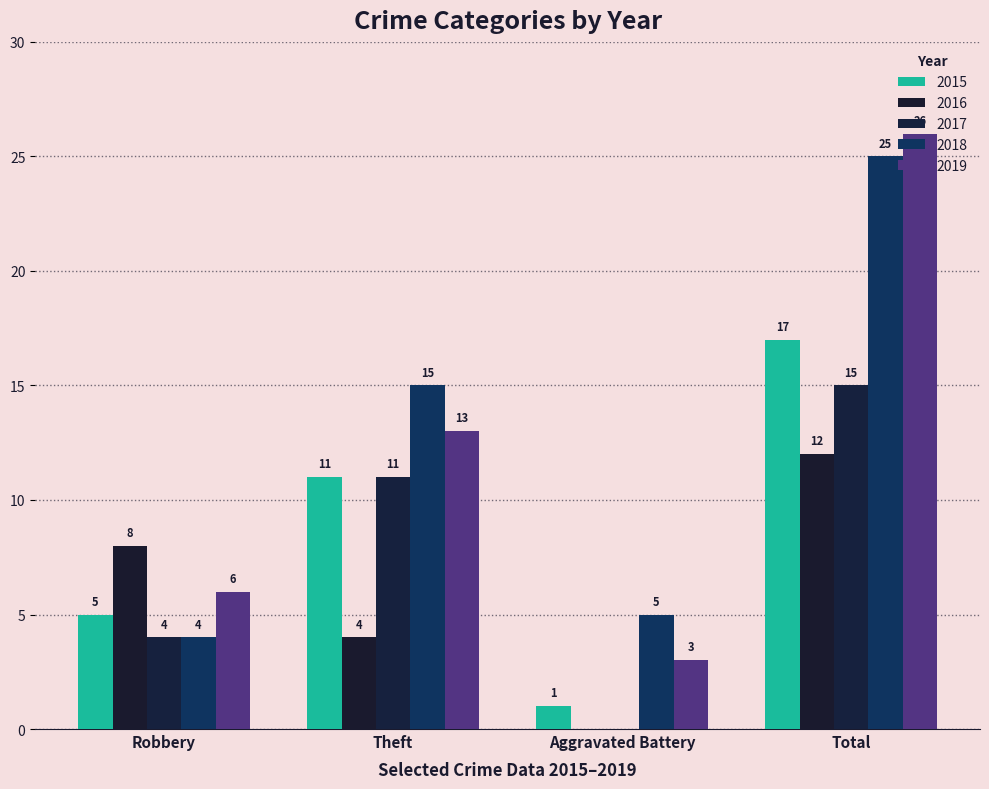

At how many categories does at least one series exceed 15?

1